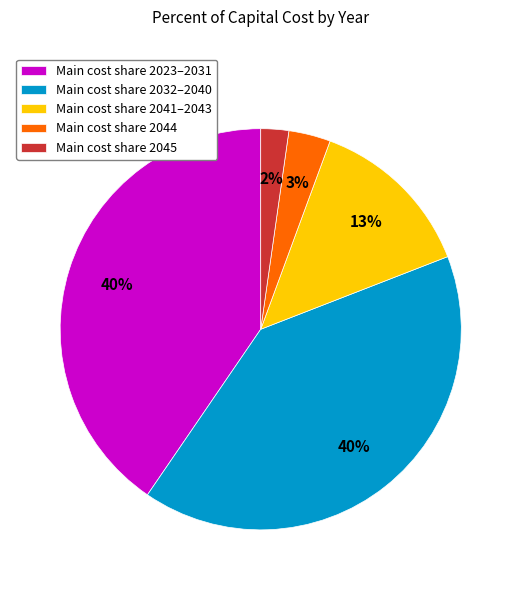

To the nearest percent, what portion does Main cost share 2041–2043 represent?

13%